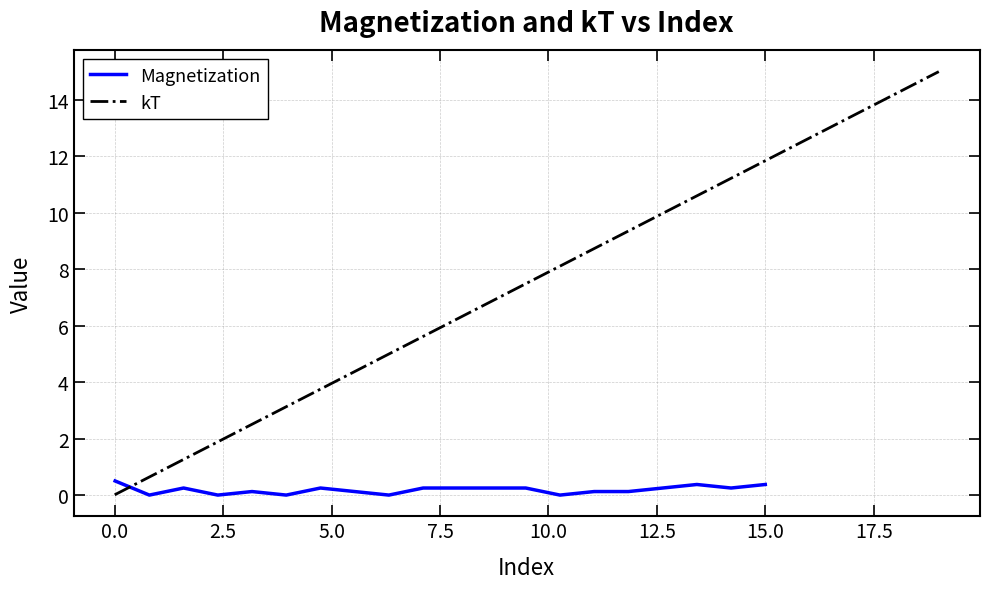

What is the maximum value shown in the chart?

15.0